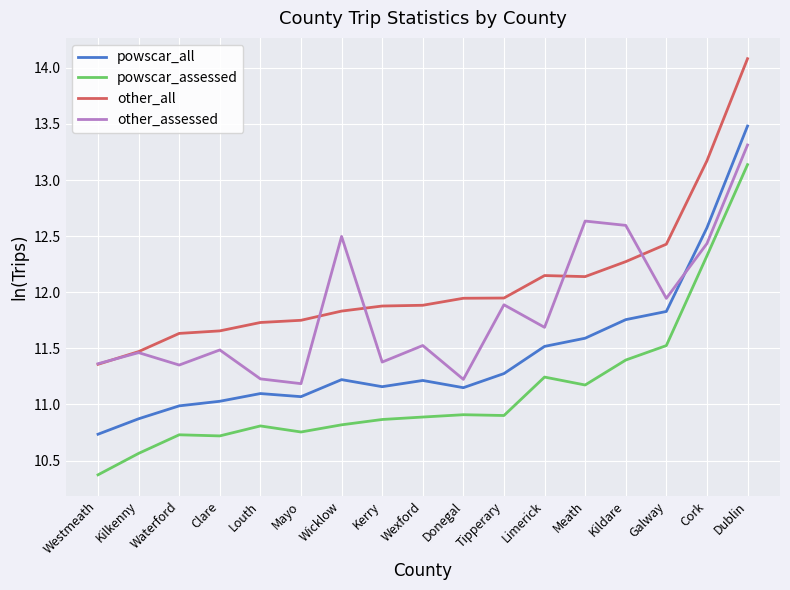

What is the sum of all powscar_all values?

194.6